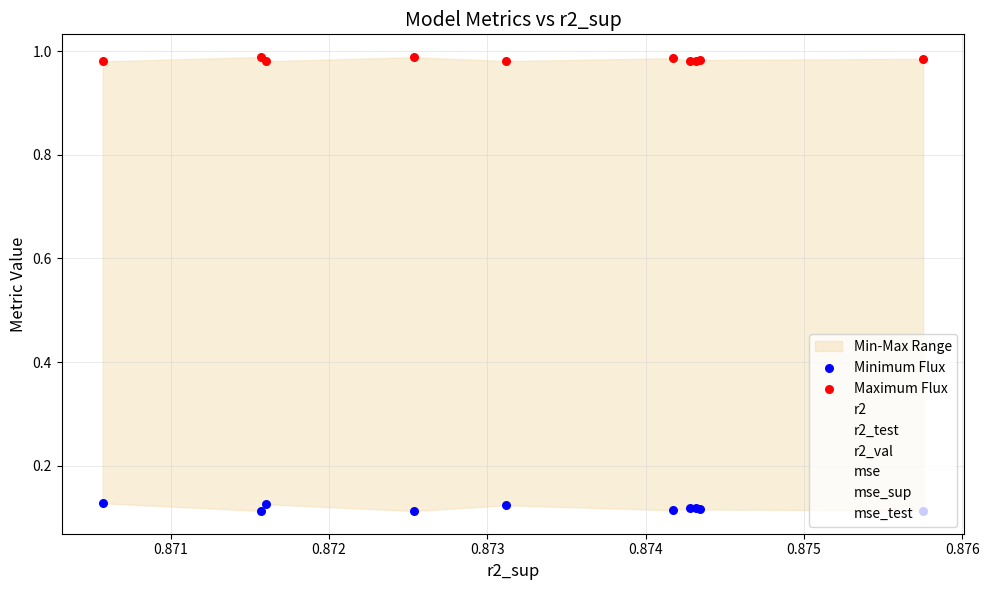

At how many categories does at least one series exceed 0?

10